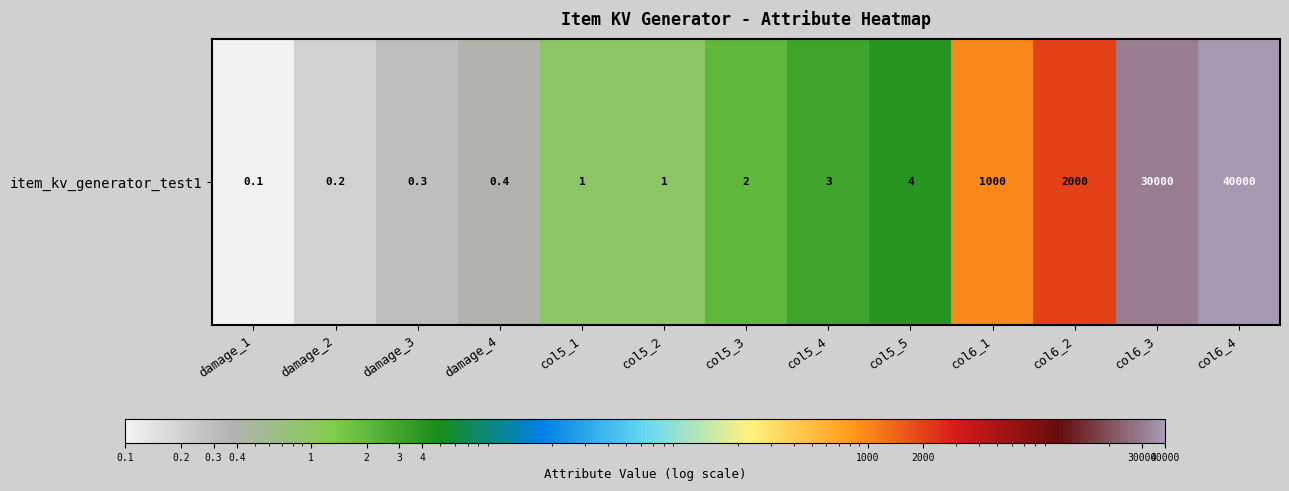

At which label does the data first exceed 2?

col5_4